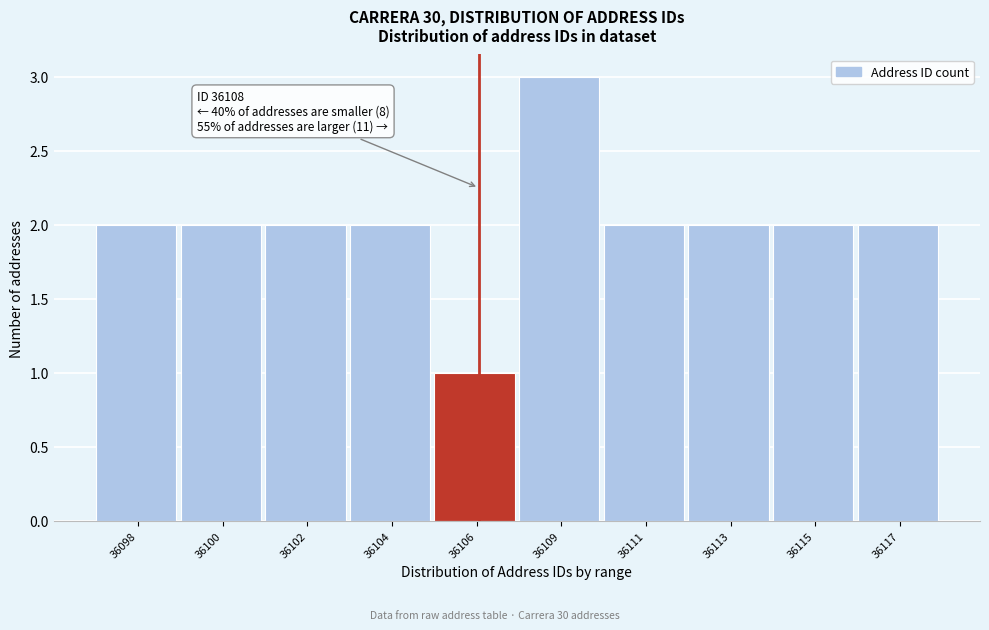

Reading left to right, what are all the values shown in this chart?

2	2	2	2	1	3	2	2	2	2